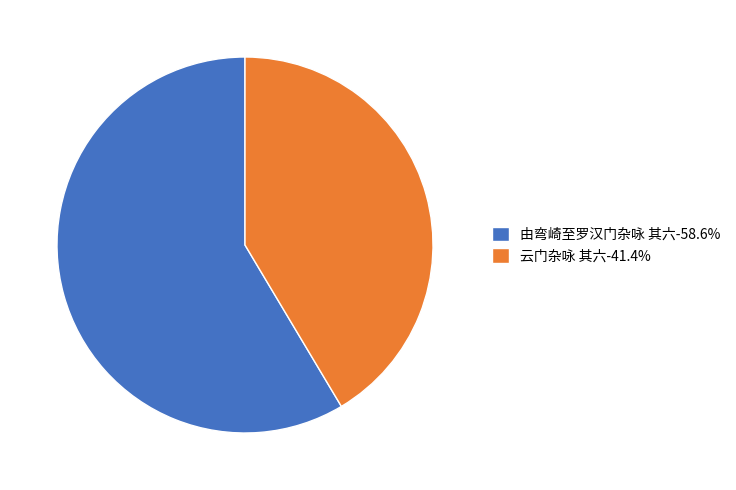

Combined, do 由弯崎至罗汉门杂咏 其六-58.6% and 云门杂咏 其六-41.4% account for over 50%?

Yes